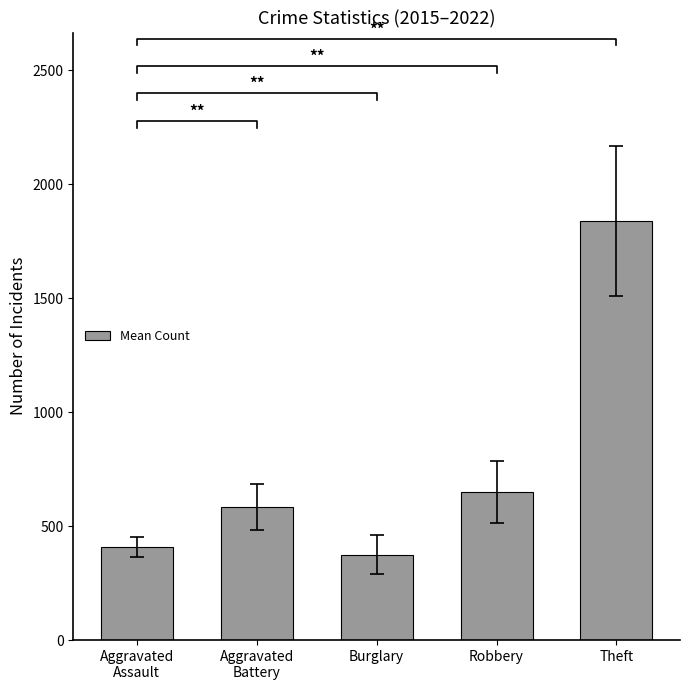

Reading left to right, transcribe all the data shown in this chart.

Aggravated
Assault=408.9	Aggravated
Battery=583.8	Burglary=375.2	Robbery=649.2	Theft=1837.9